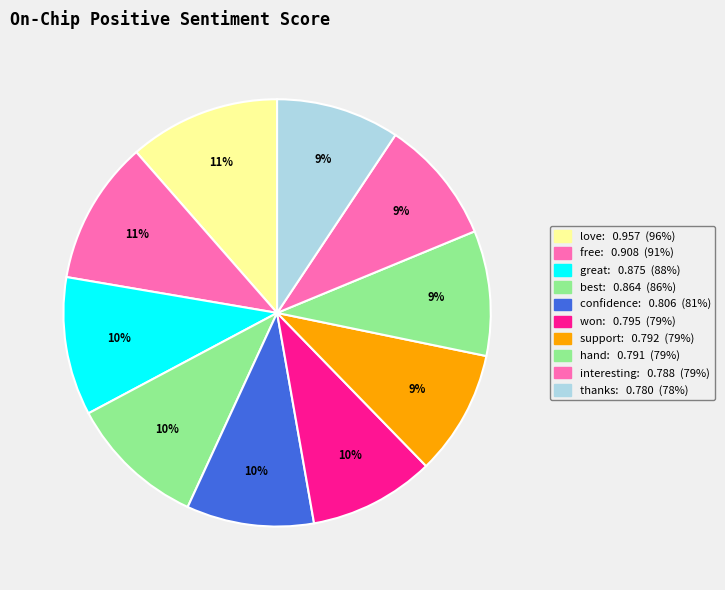

How many slices are in this pie chart?

10